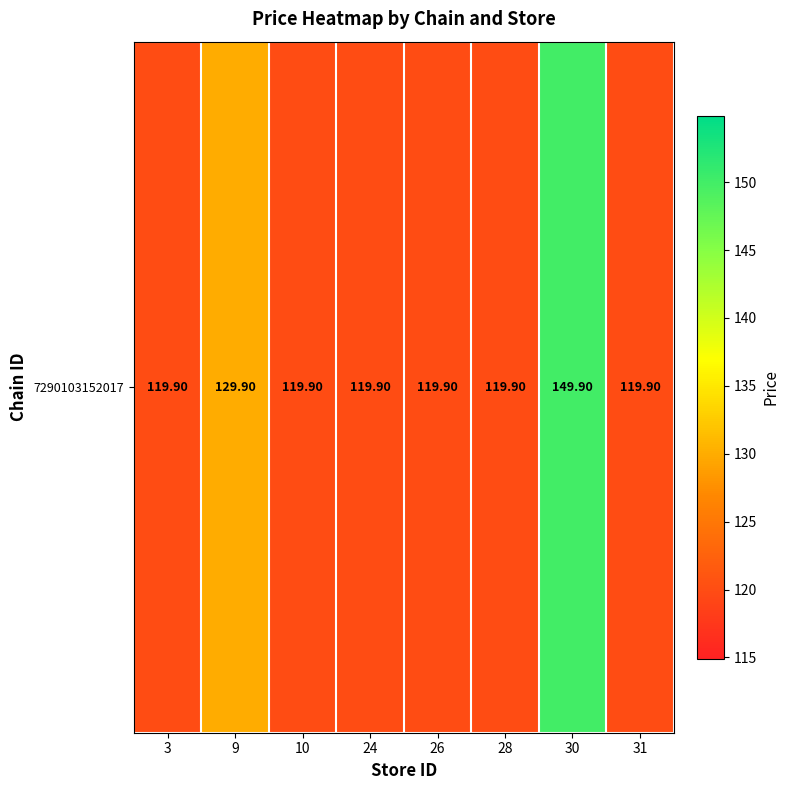

The value at 28 is 201.4. True or false?

False